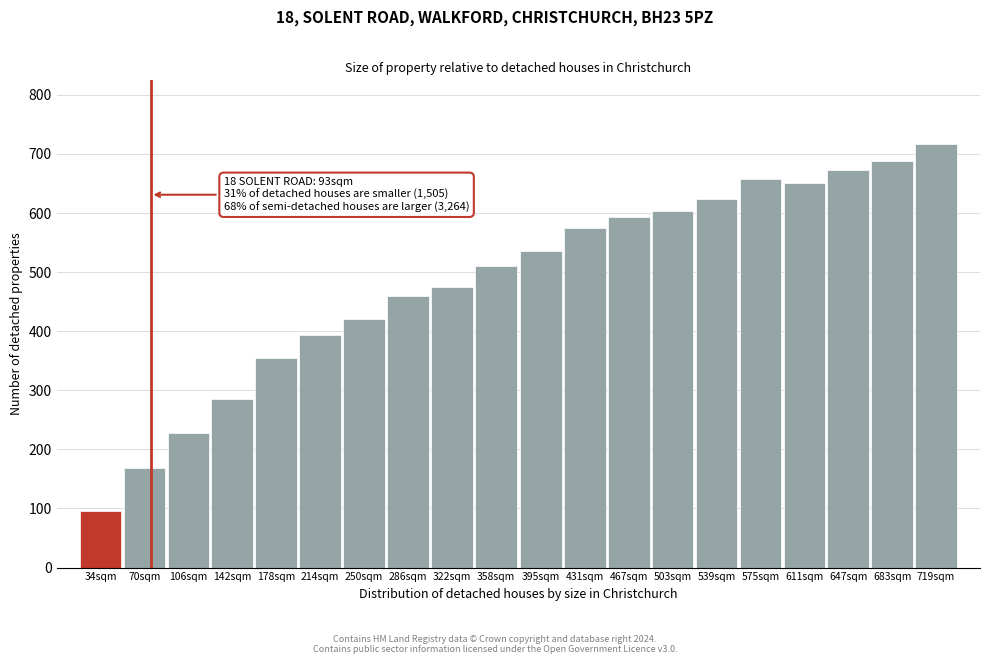

Reading right to left, list all the values displayed in this chart.

719sqm=717	683sqm=688	647sqm=673	611sqm=650	575sqm=657	539sqm=624	503sqm=603	467sqm=594	431sqm=575	395sqm=536	358sqm=511	322sqm=474	286sqm=459	250sqm=420	214sqm=393	178sqm=354	142sqm=285	106sqm=228	70sqm=169	34sqm=96